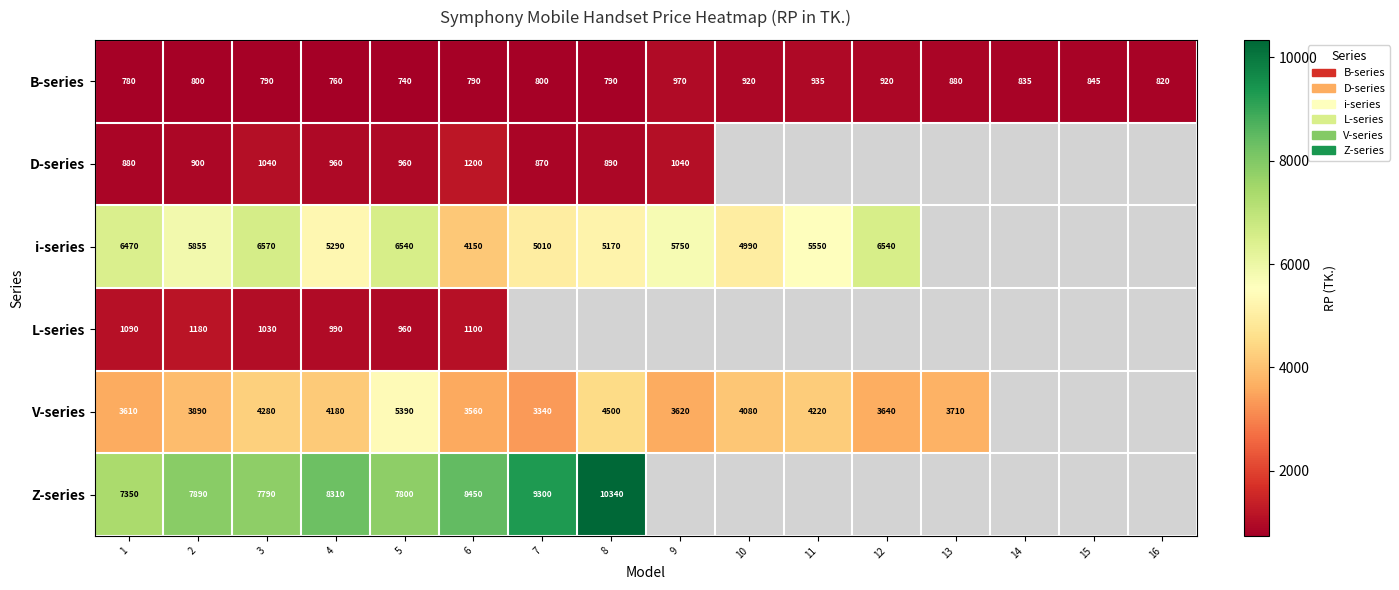

The i-series series shows 9400 at 11. True or false?

False